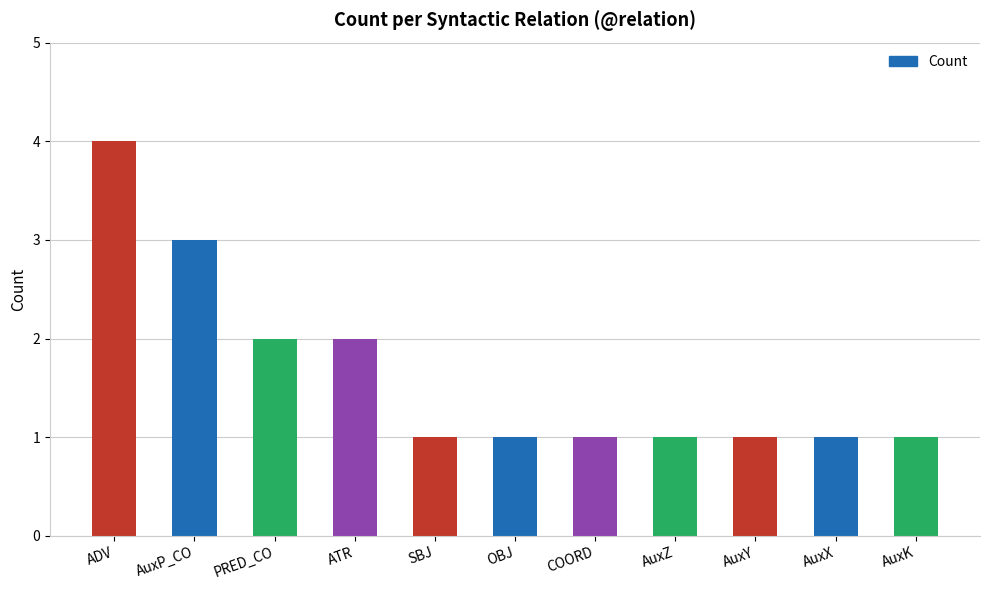

How many categories are shown in the chart?

11